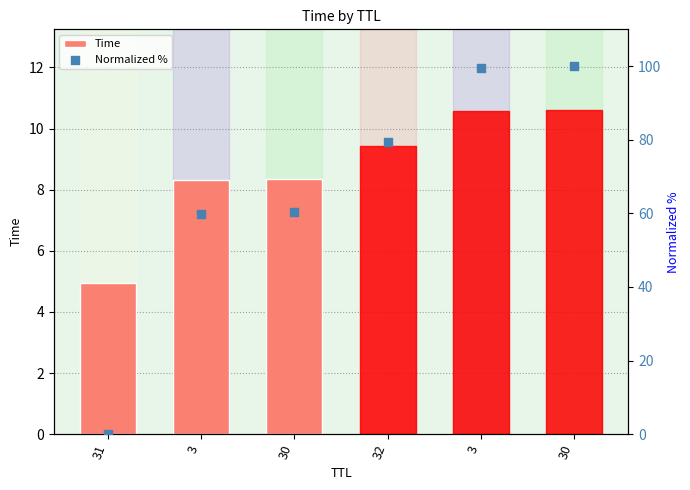

Which series has the widest spread of Y values?

Normalized %